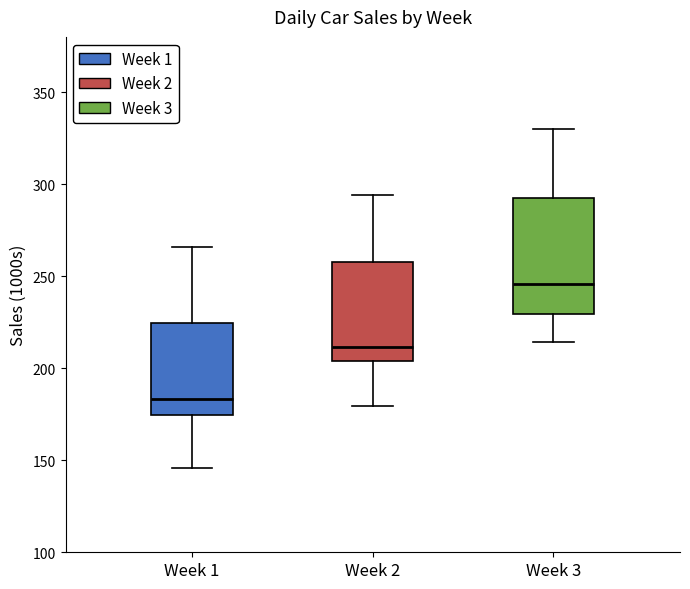

Where is the upper edge of the box for Week 3 on the y-axis? The values are not printed on the chart, so give them approximately, as read against the axis.

290